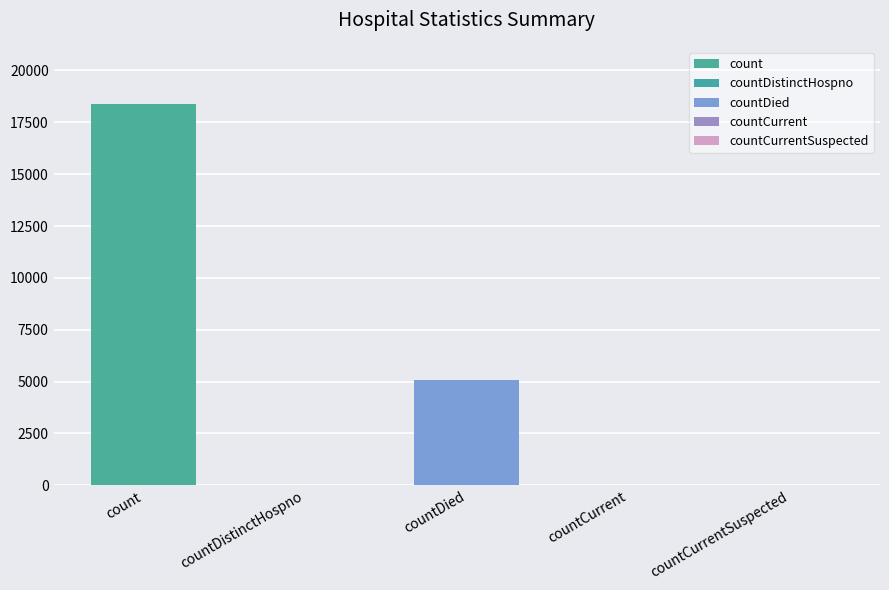

The value at countCurrent is 35. True or false?

True